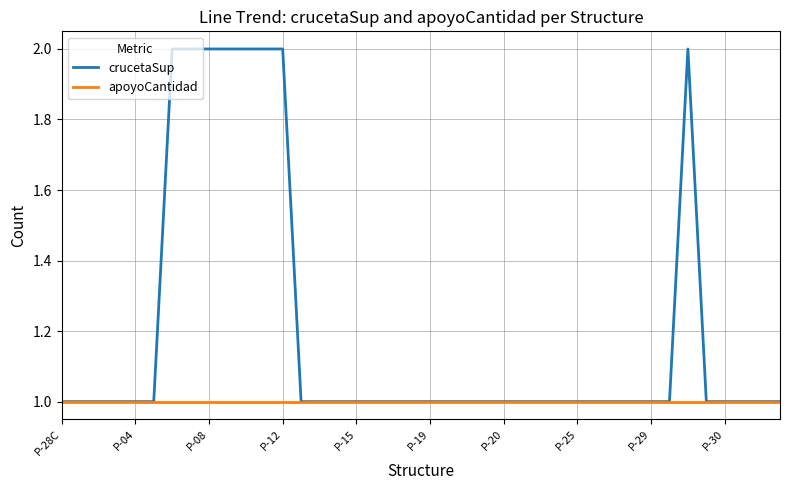

What are all the series names shown in the legend?

crucetaSup, apoyoCantidad